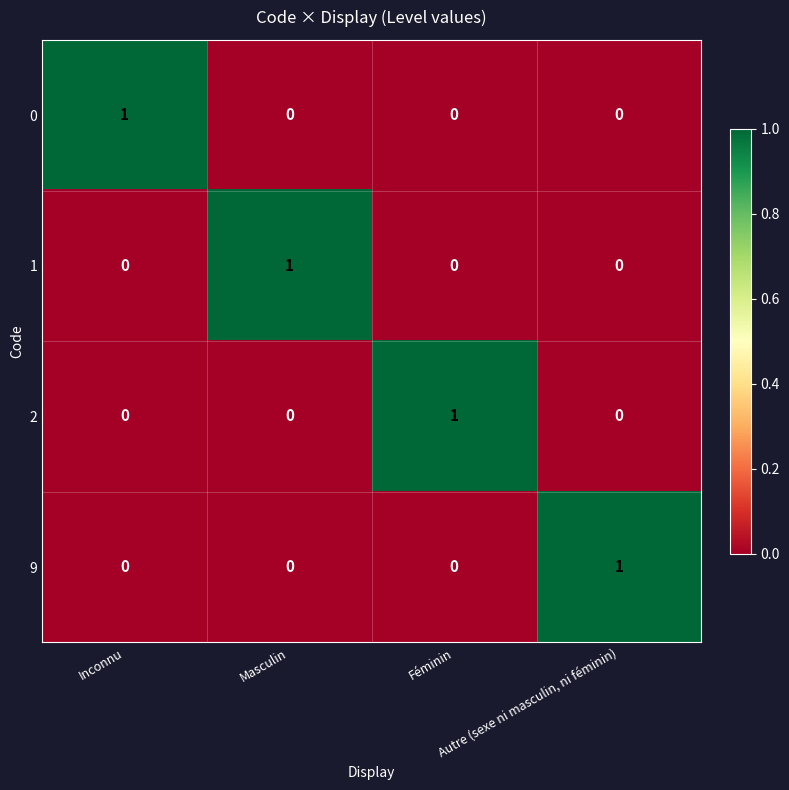

At how many categories does at least one series exceed 0?

4